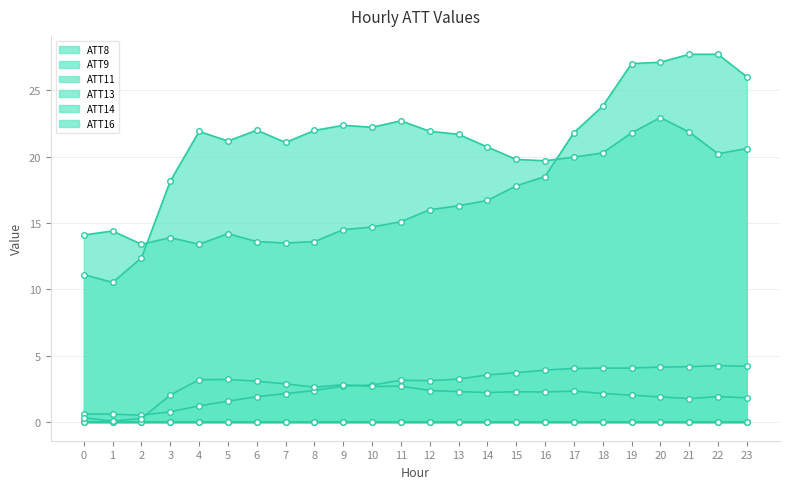

True or false: ATT8 and ATT13 intersect in this chart.

False